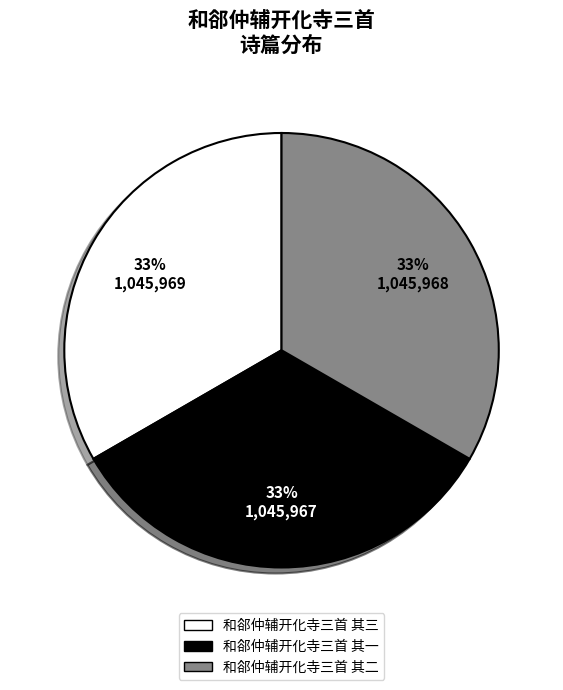

Is it true that 和郤仲辅开化寺三首 其一 is 33% of the pie?

True